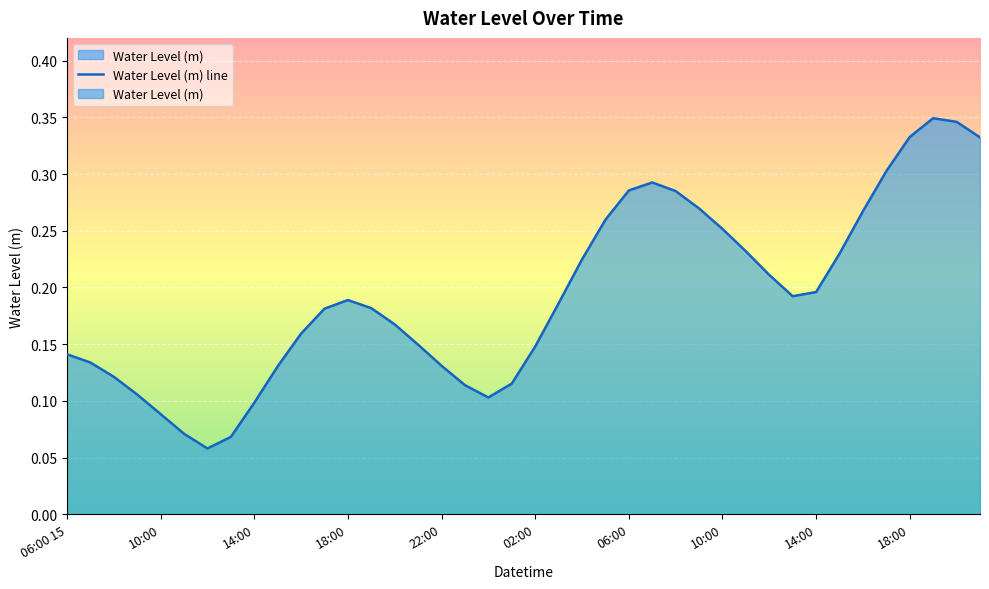

What is the difference between the maximum and minimum values?

0.3